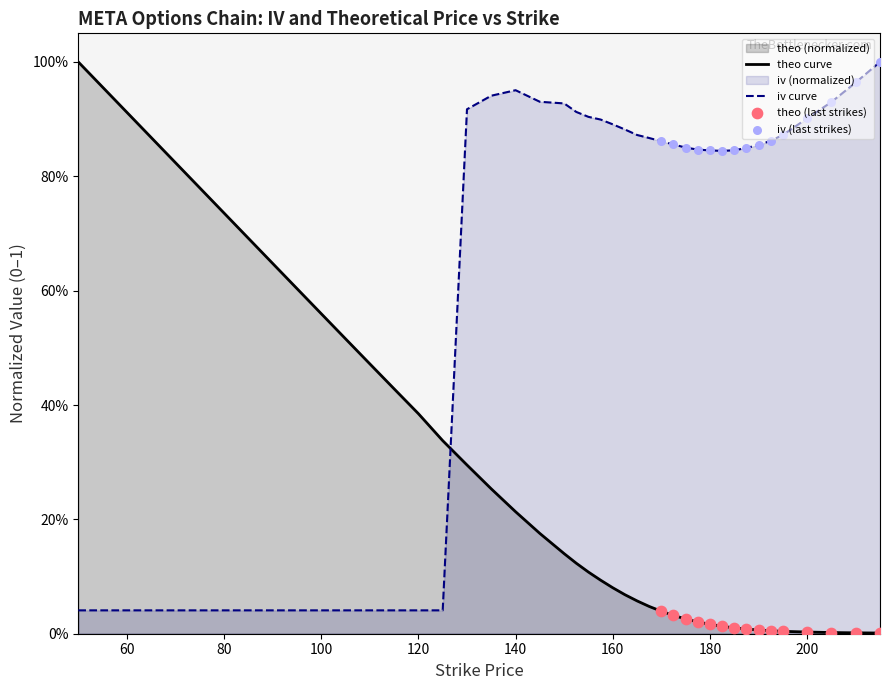

Which series reaches the minimum Y coordinate?

theo